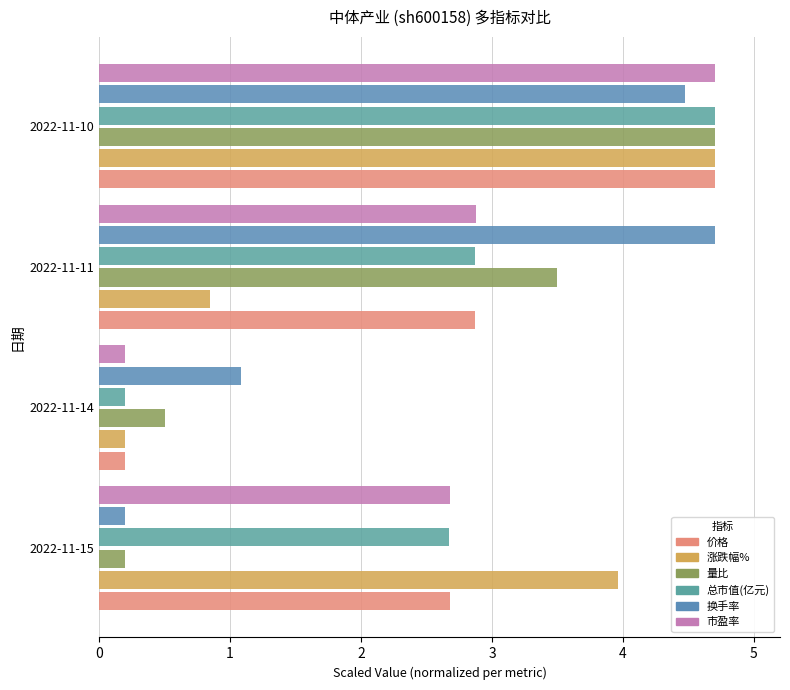

At which label does 价格 reach its peak?

2022-11-10